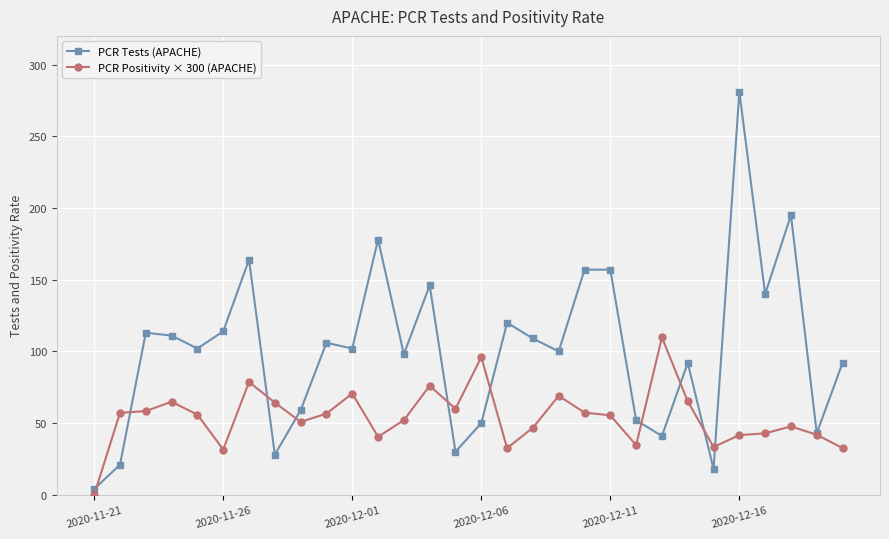

Which series has the widest spread of values?

PCR Tests (APACHE)